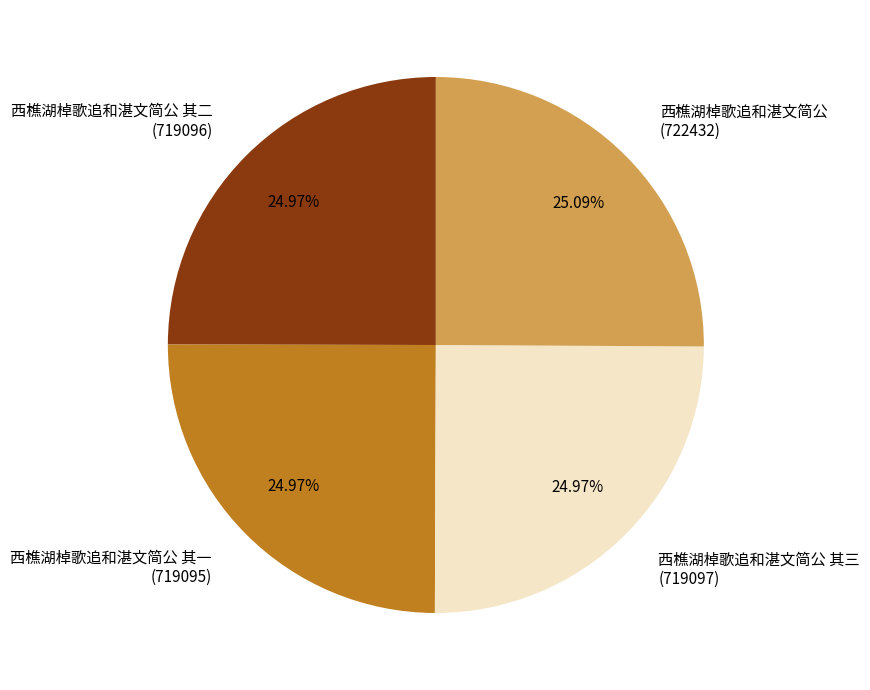

The 西樵湖棹歌追和湛文简公 slice represents 25% of the pie. True or false?

True